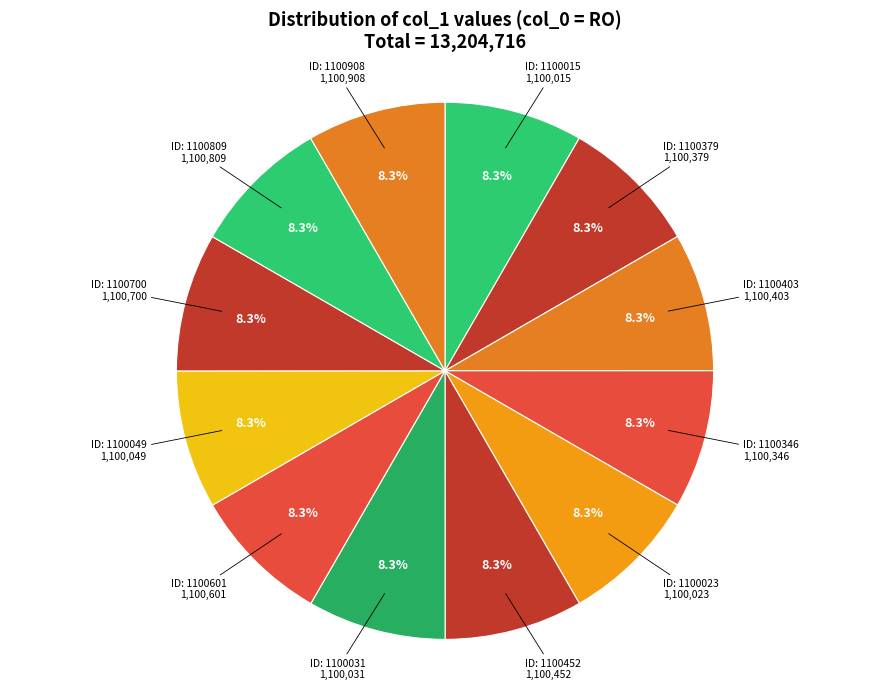

How many slices are in this pie chart?

12